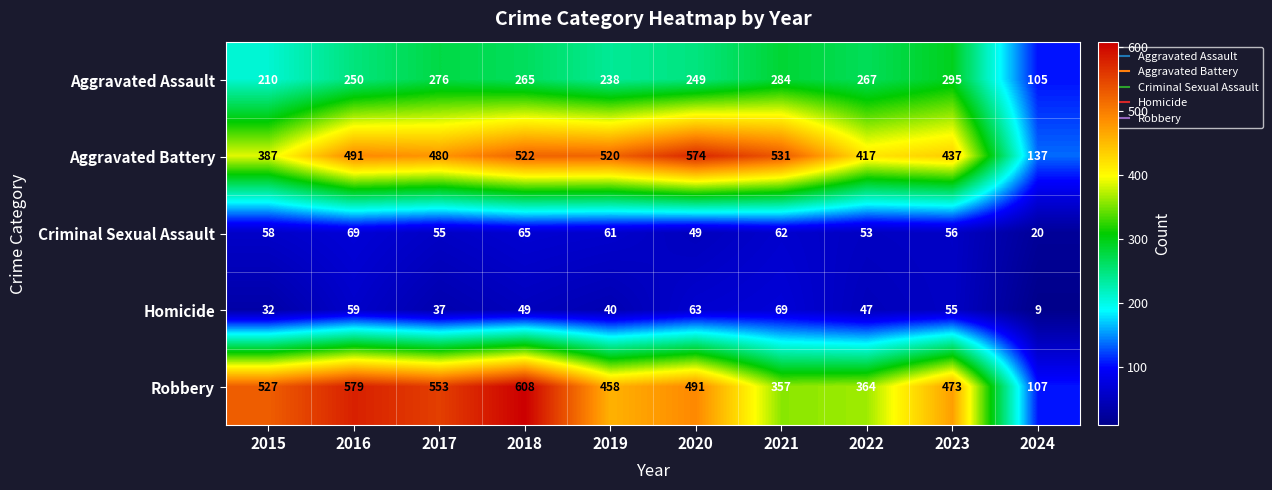

List the labels in order of Homicide value, largest first.

2021, 2020, 2016, 2023, 2018, 2022, 2019, 2017, 2015, 2024